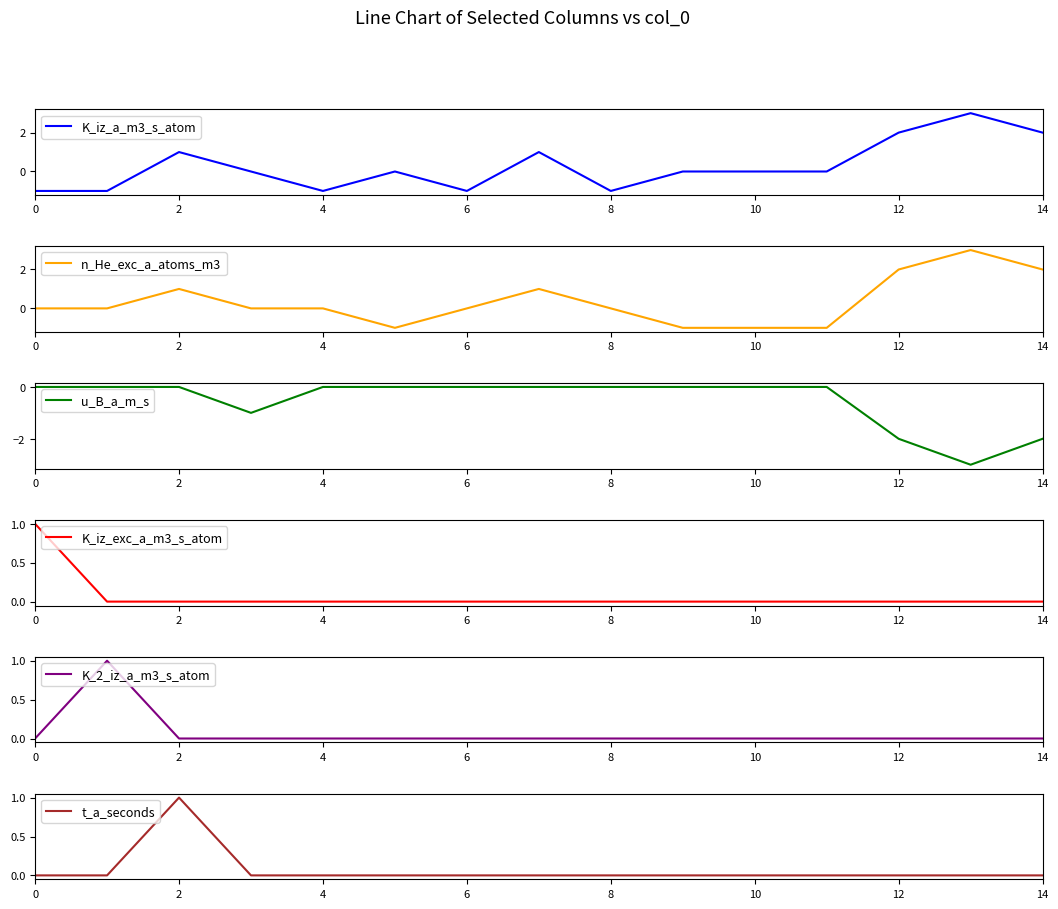

What are all the series names shown in the legend?

K_iz_a_m3_s_atom, n_He_exc_a_atoms_m3, u_B_a_m_s, K_iz_exc_a_m3_s_atom, K_2_iz_a_m3_s_atom, t_a_seconds